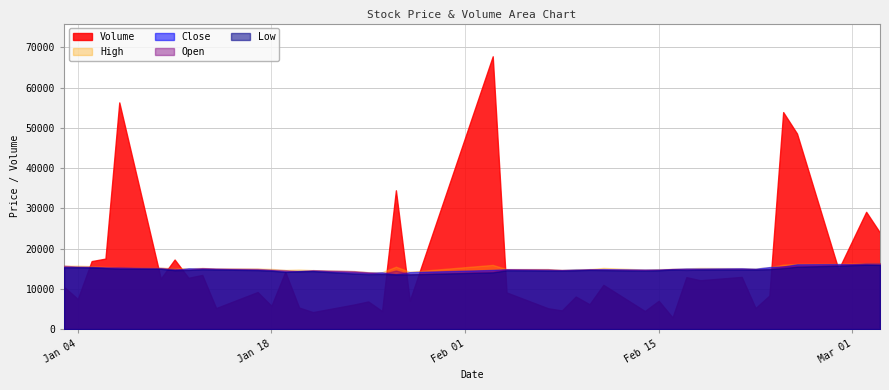

What is the average value of the Open series?

14960